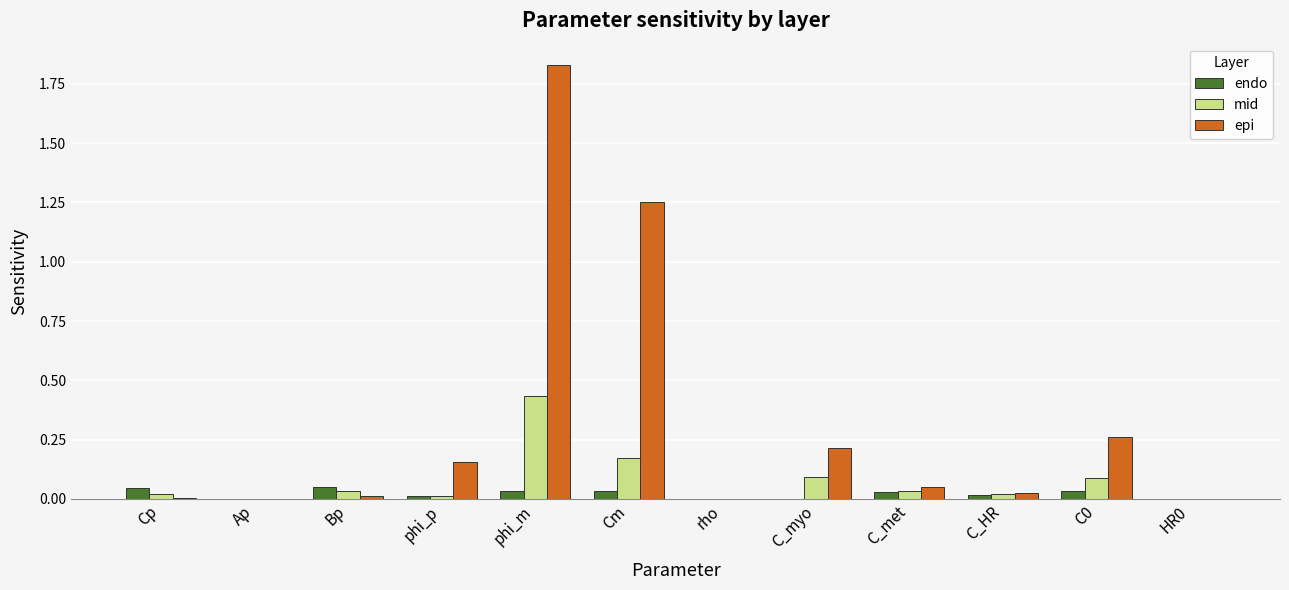

Is the value of mid at phi_m greater than the value of endo at Bp?

Yes